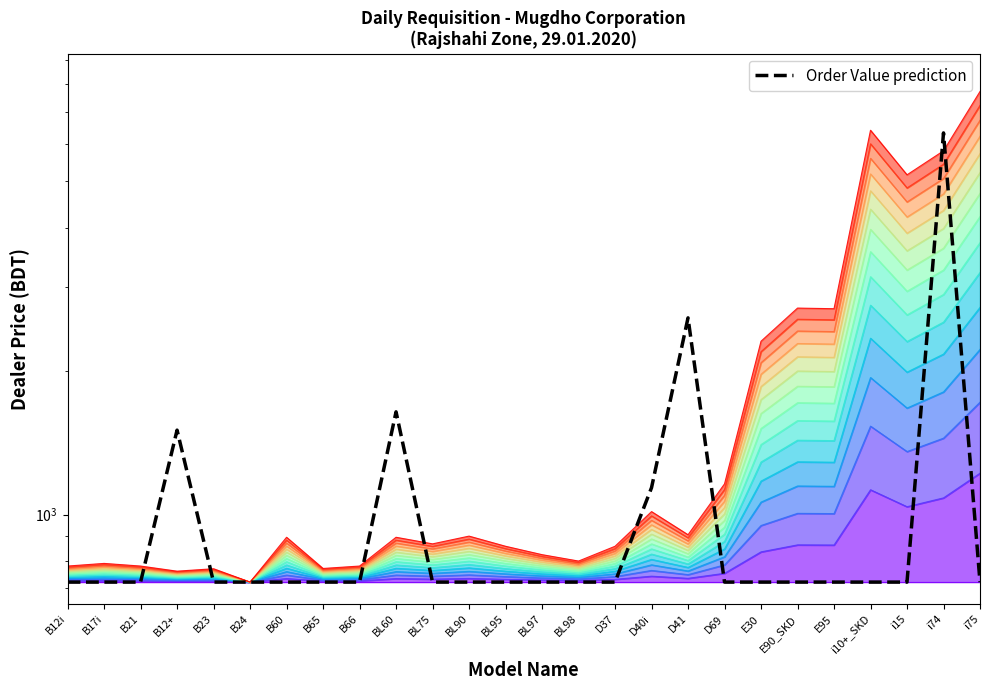

What is the average value?

1090.2